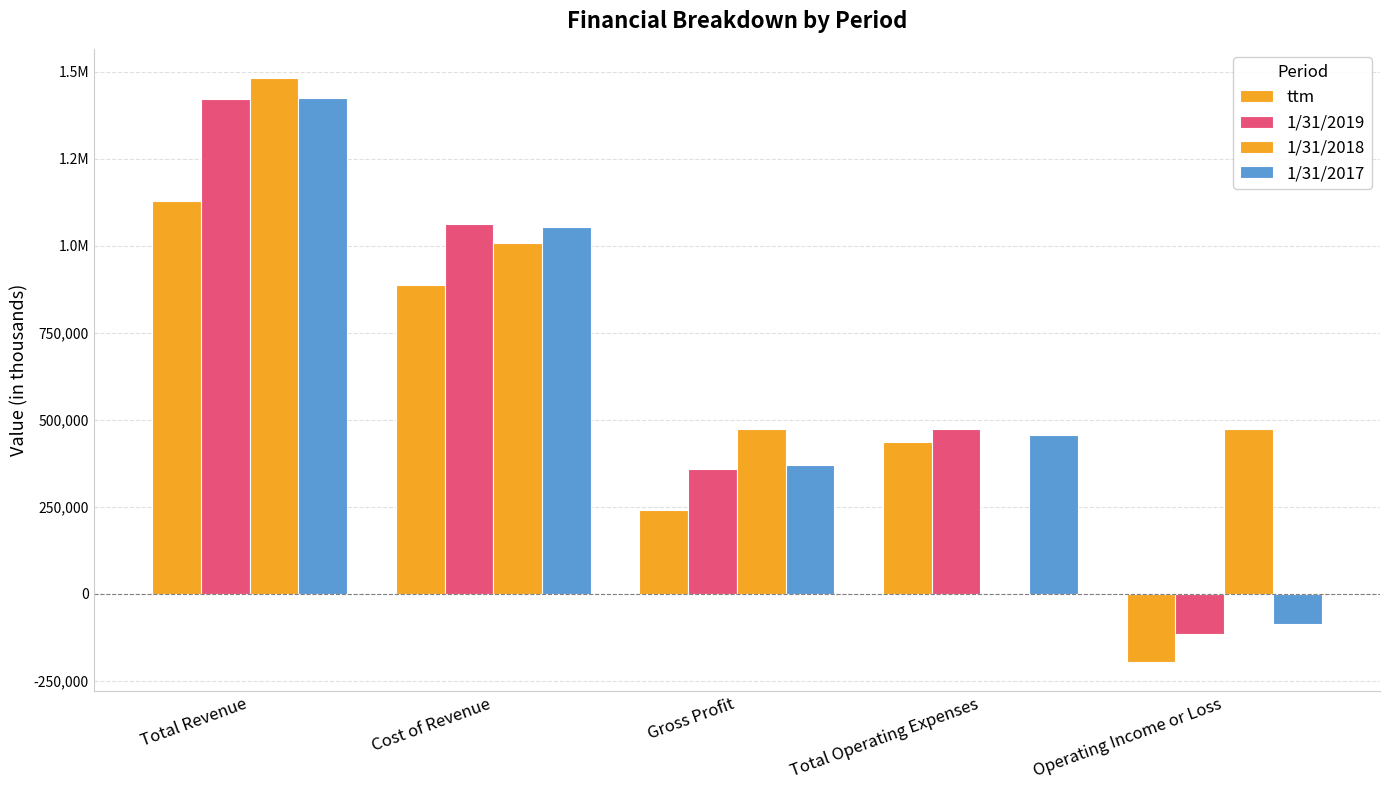

Are the bars grouped side by side (vs. stacked)?

Yes